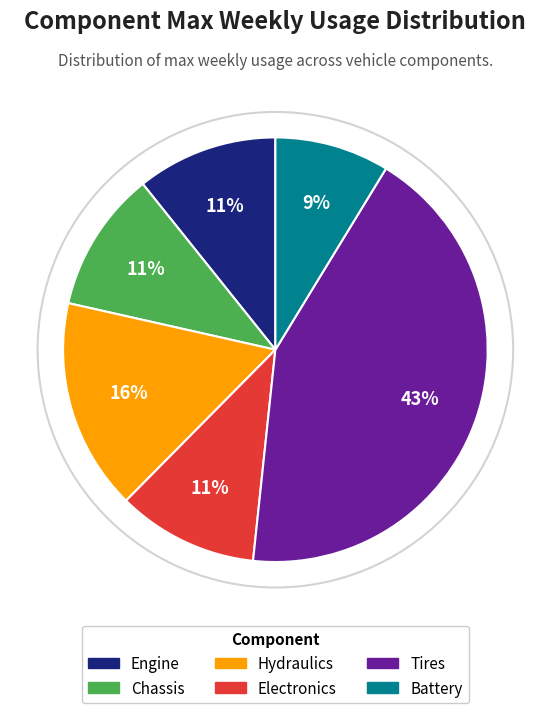

Count the number of slices in the pie.

6